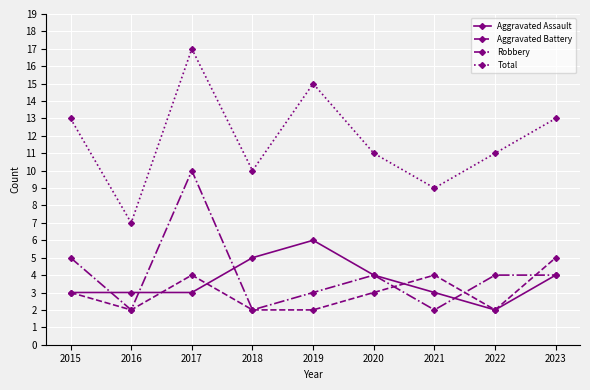

What is the lowest value of the Robbery series?

2